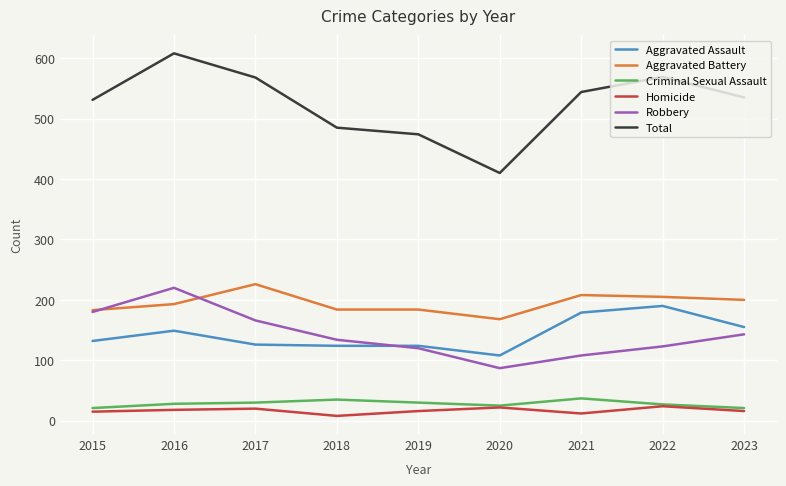

What is the sum of the Robbery values at 2017 and 2022?

289